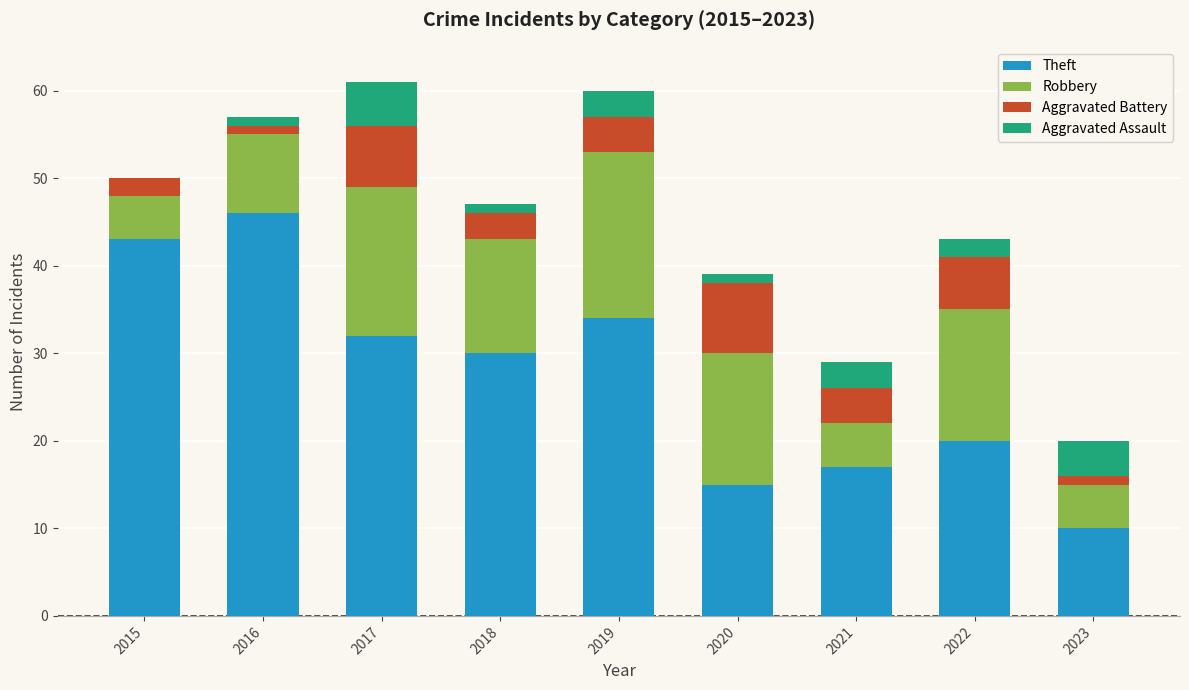

At which label does Theft reach its peak?

2016